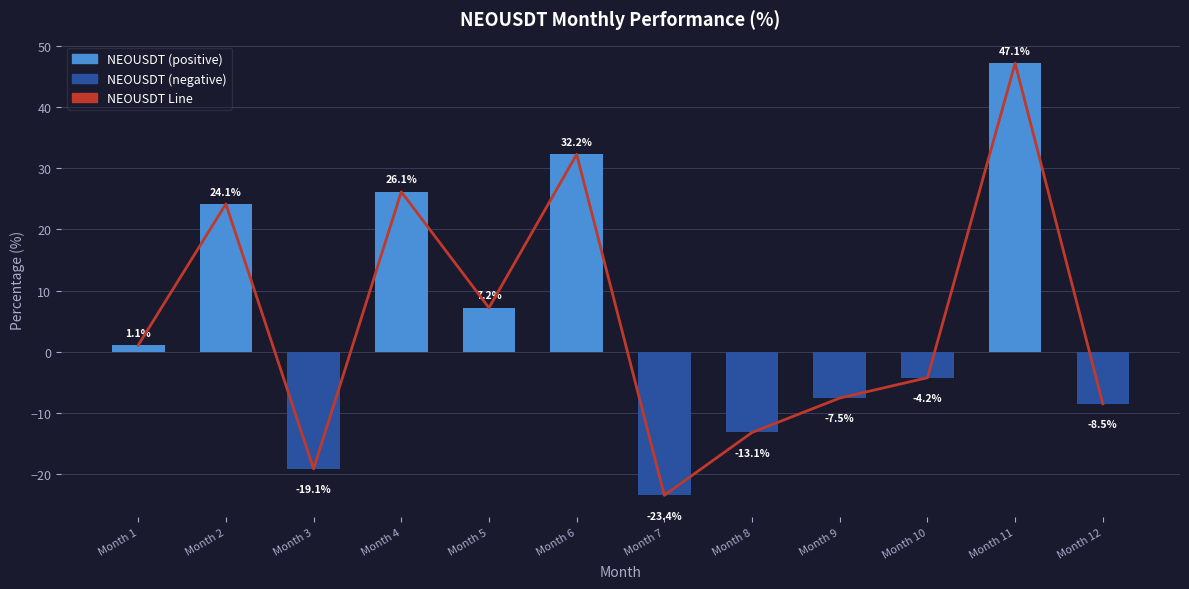

Which series has the widest spread of values?

NEOUSDT Line